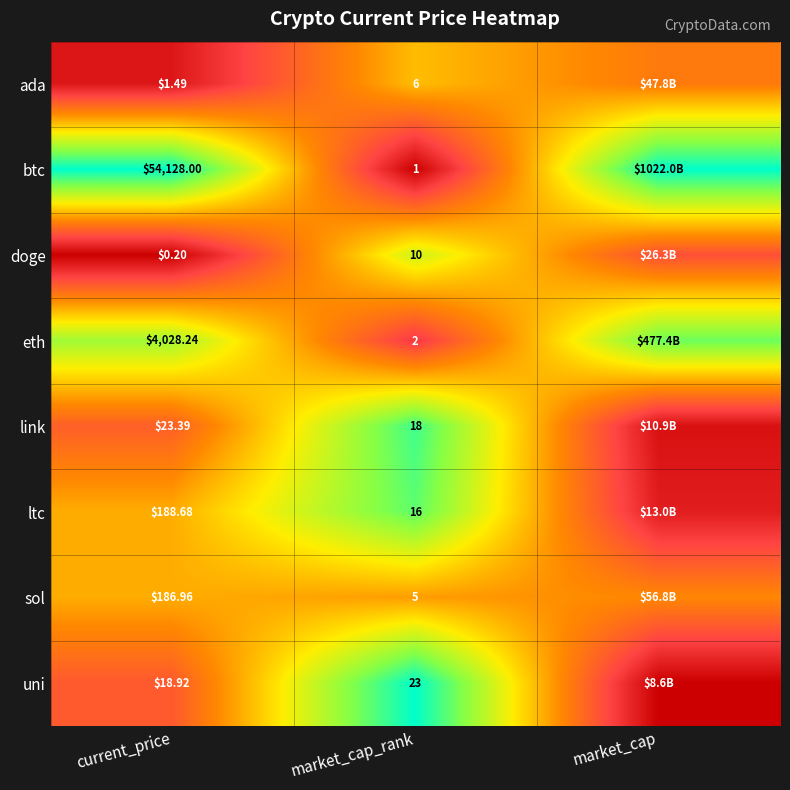

Rank the series at current_price from lowest to highest value.

doge, ada, uni, link, sol, ltc, eth, btc